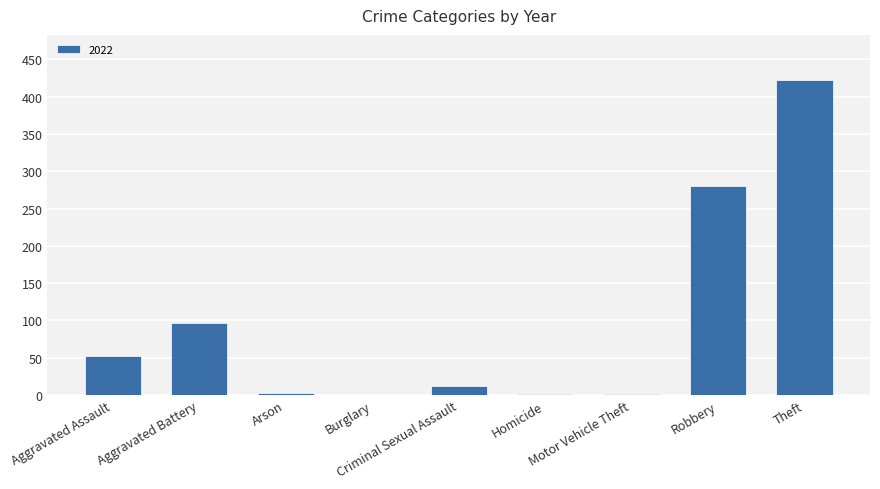

What is the greatest value displayed?

423